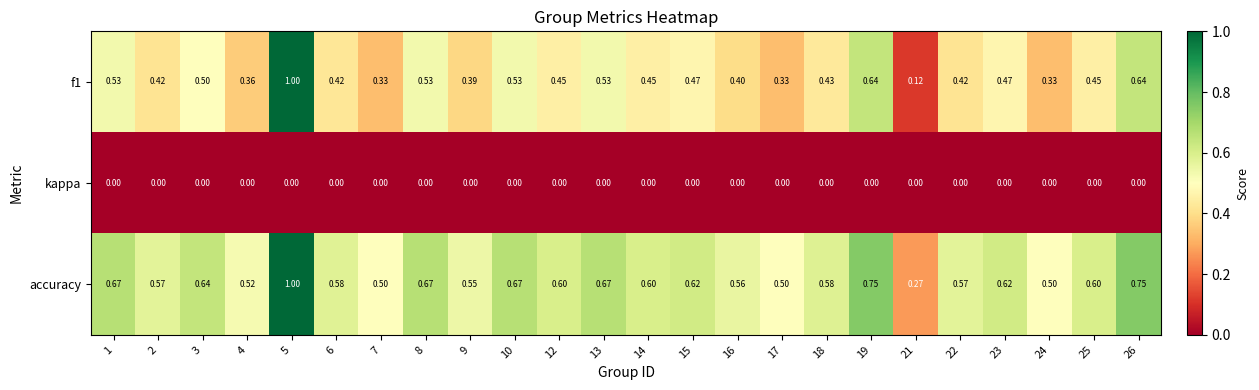

Rank the series by their maximum value, from lowest to highest.

kappa, f1, accuracy